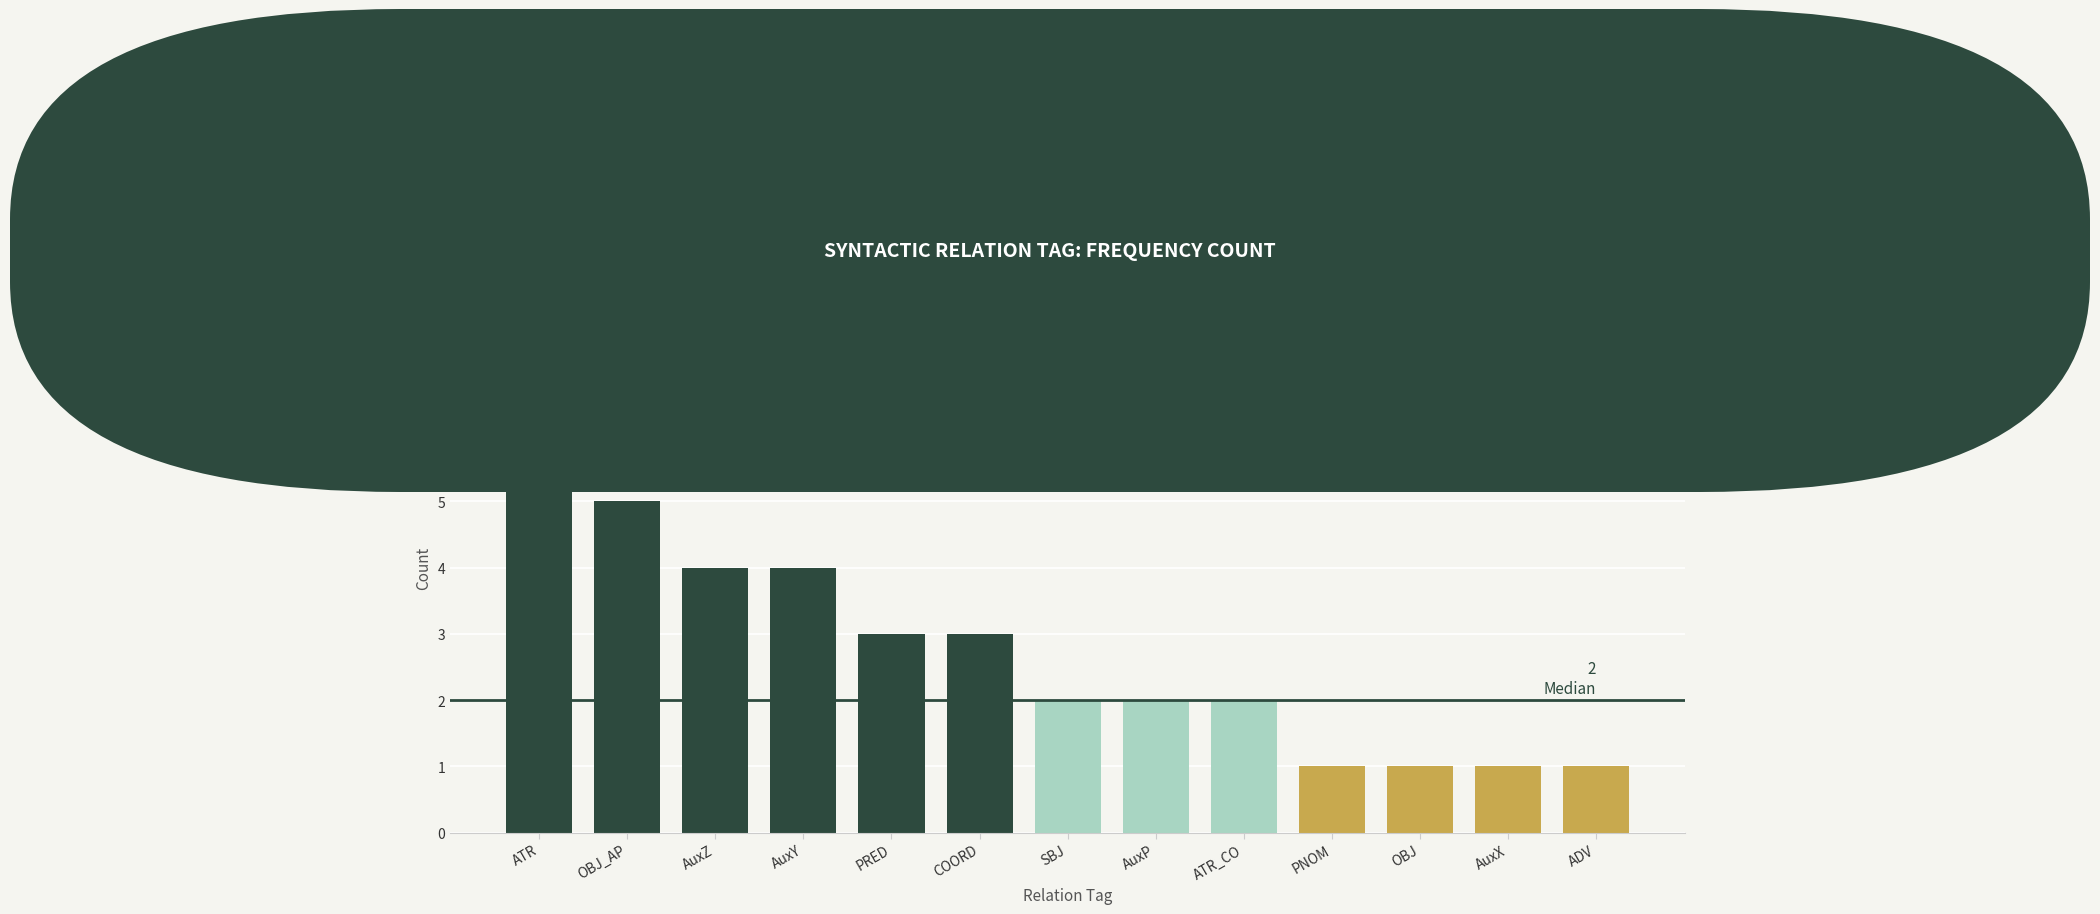

The value at OBJ is 1. True or false?

True